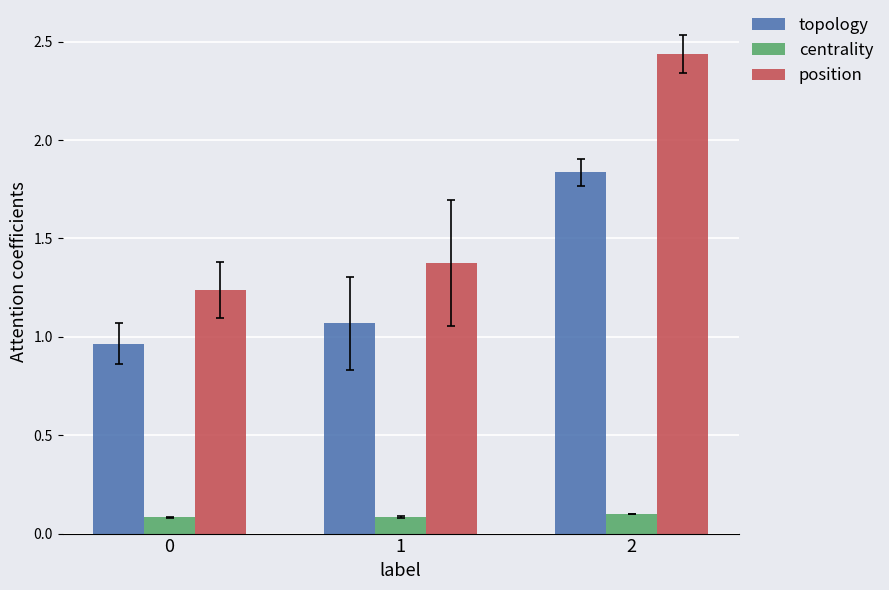

Count the number of data series in this chart.

3